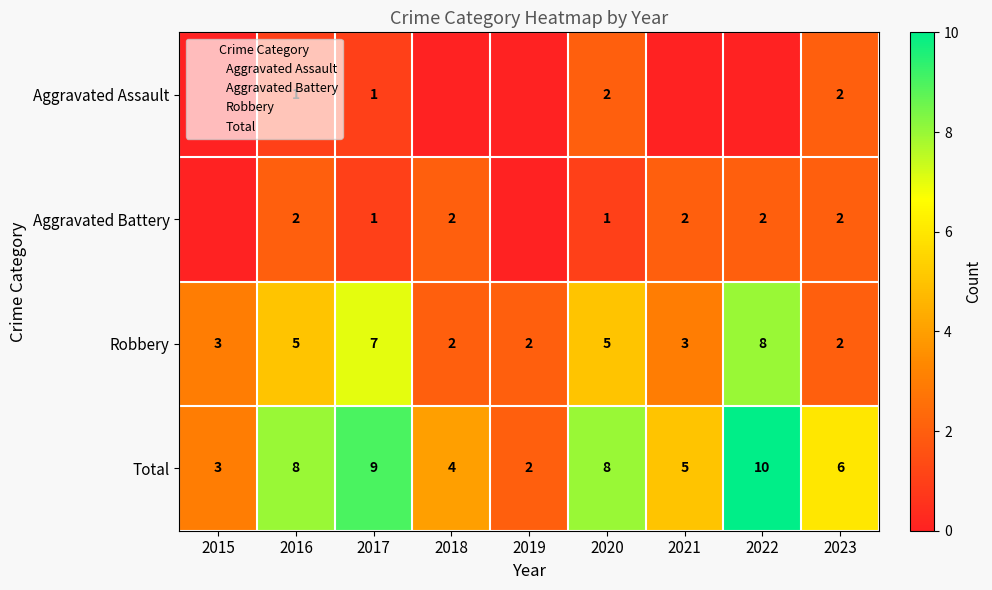

What is the average value of the Total series?

6